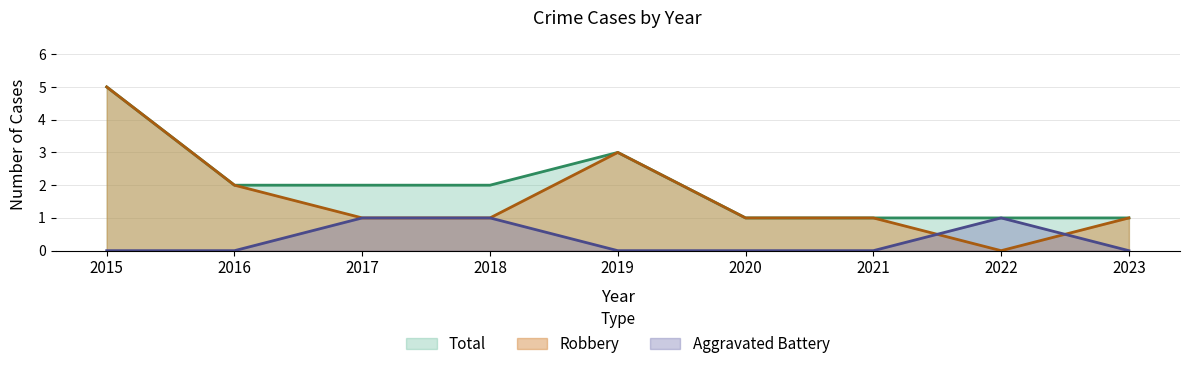

Where is the first local maximum for Aggravated Battery?

2022